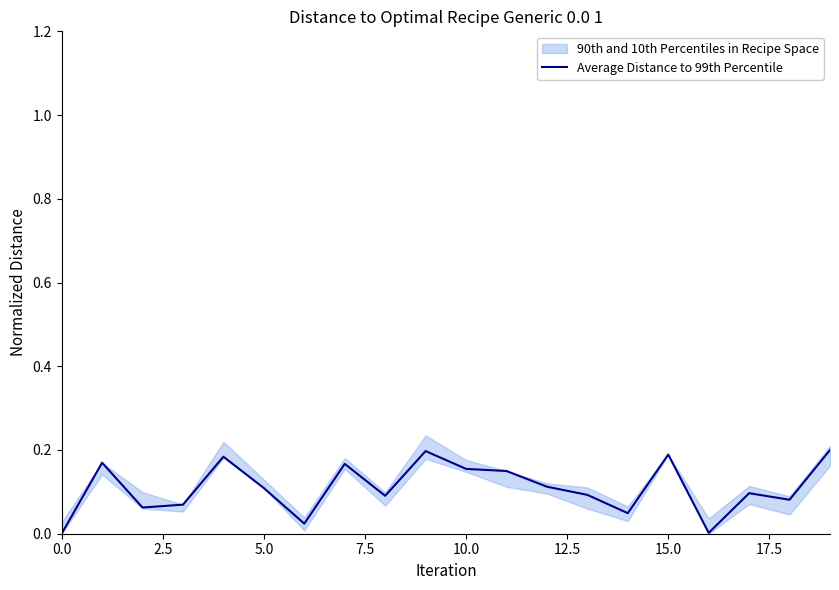

Is this an area chart (filled region under the line)?

No